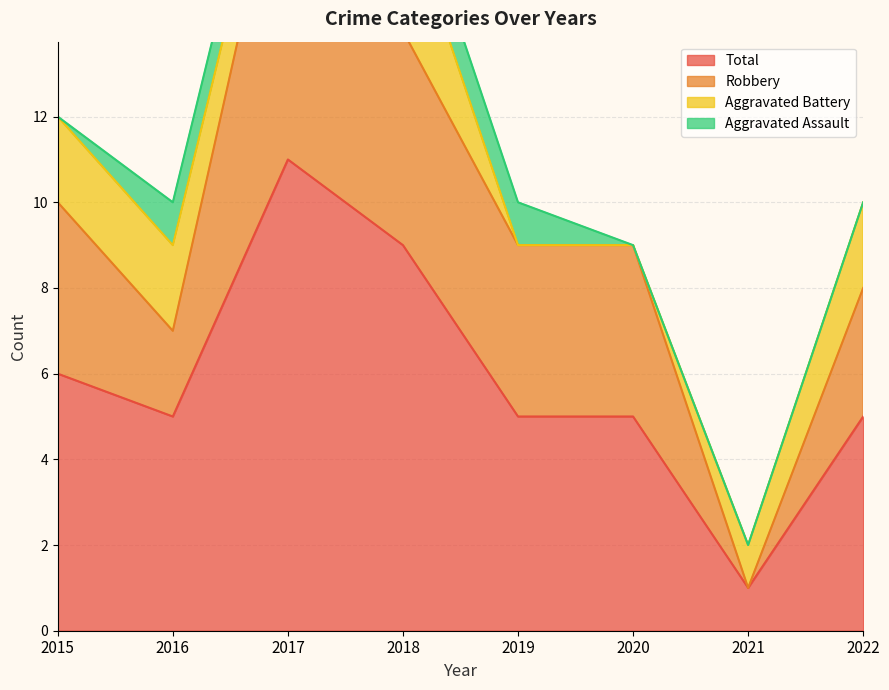

Is the value of Total at 2015 greater than the value of Robbery at 2021?

Yes